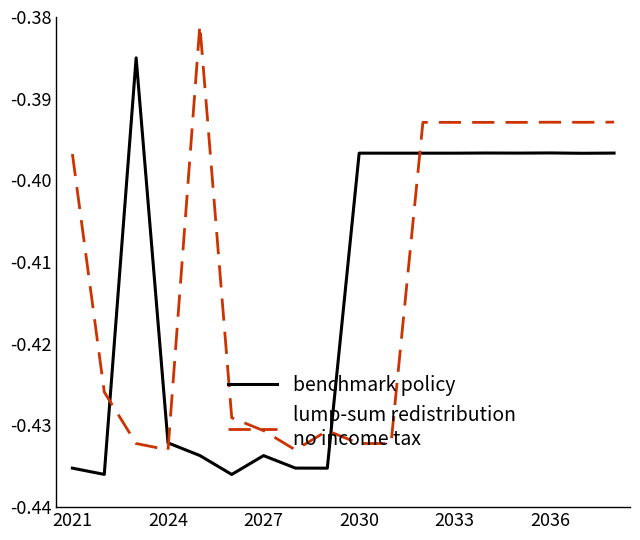

Does the chart display data point markers on the line(s)?

No